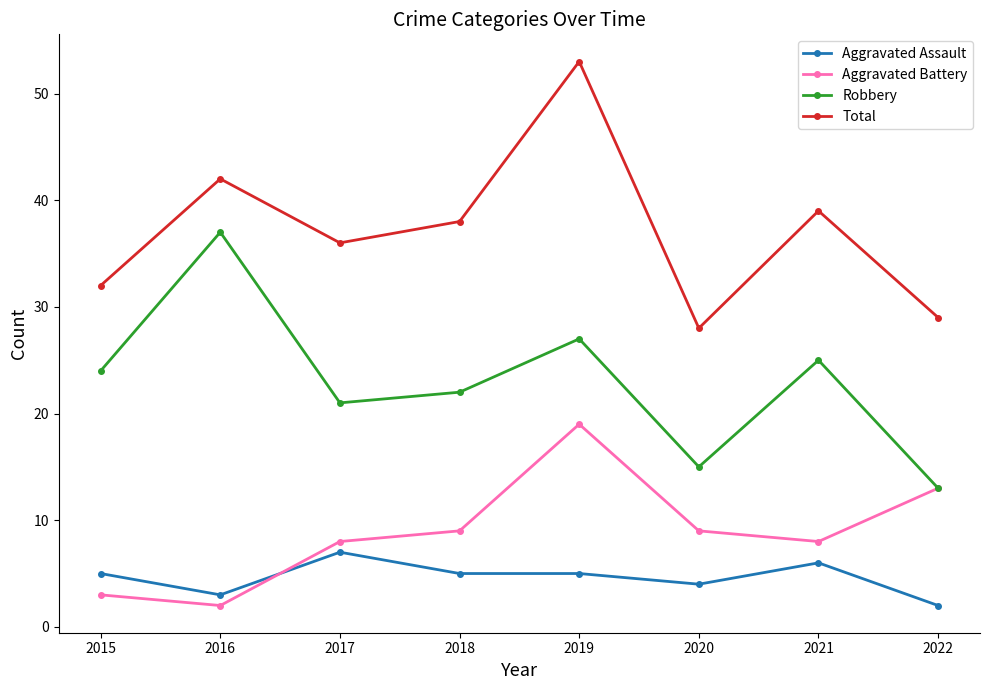

True or false: Aggravated Assault and Total cross at least once.

False